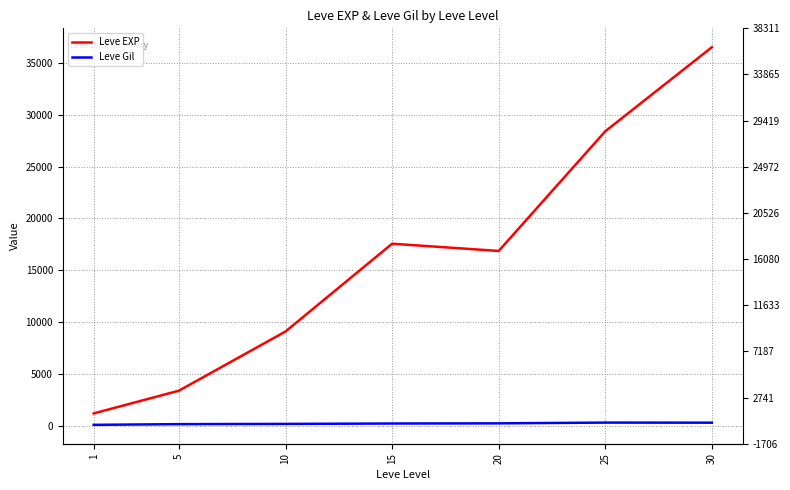

What is the difference between the second highest and second lowest values in the Leve Gil series?

140.8